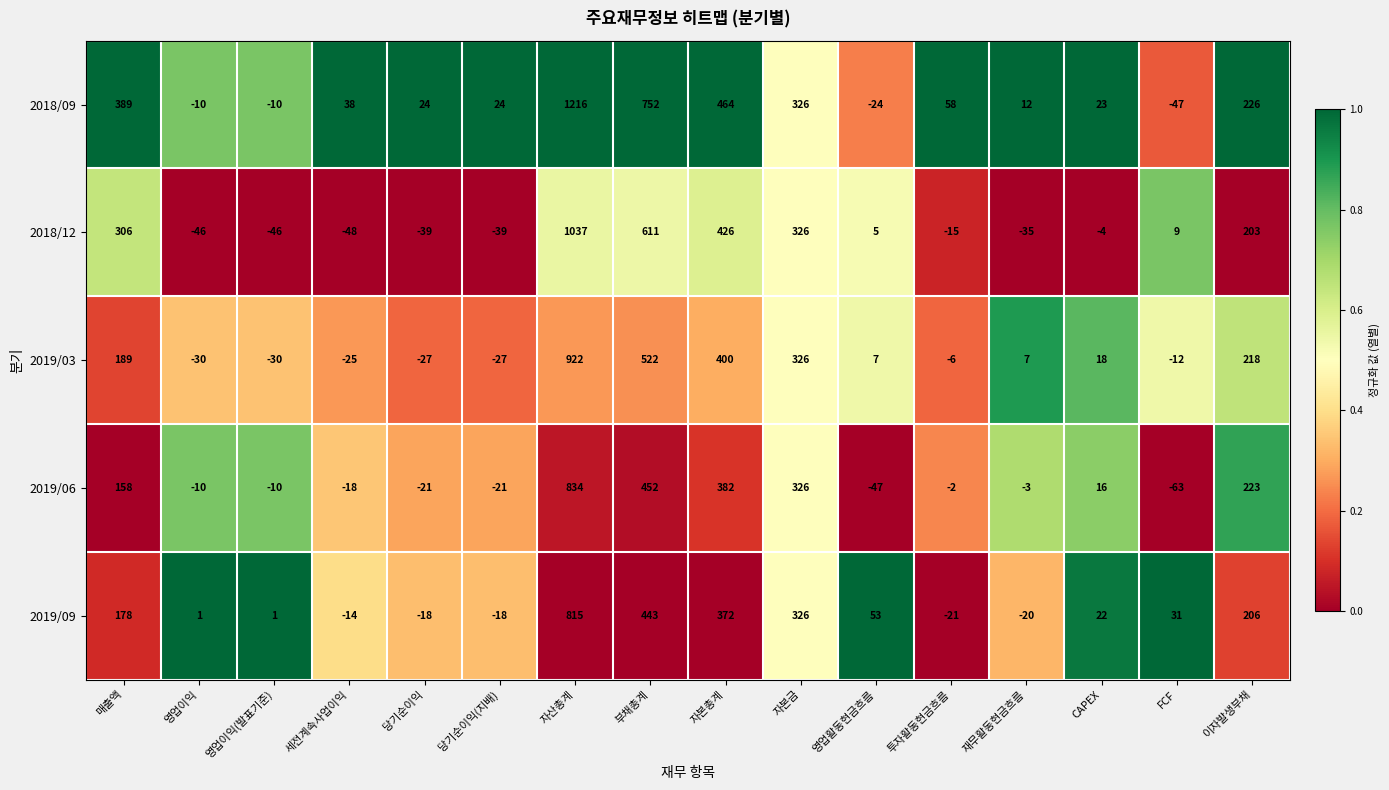

What is the total value across all series at CAPEX?

75